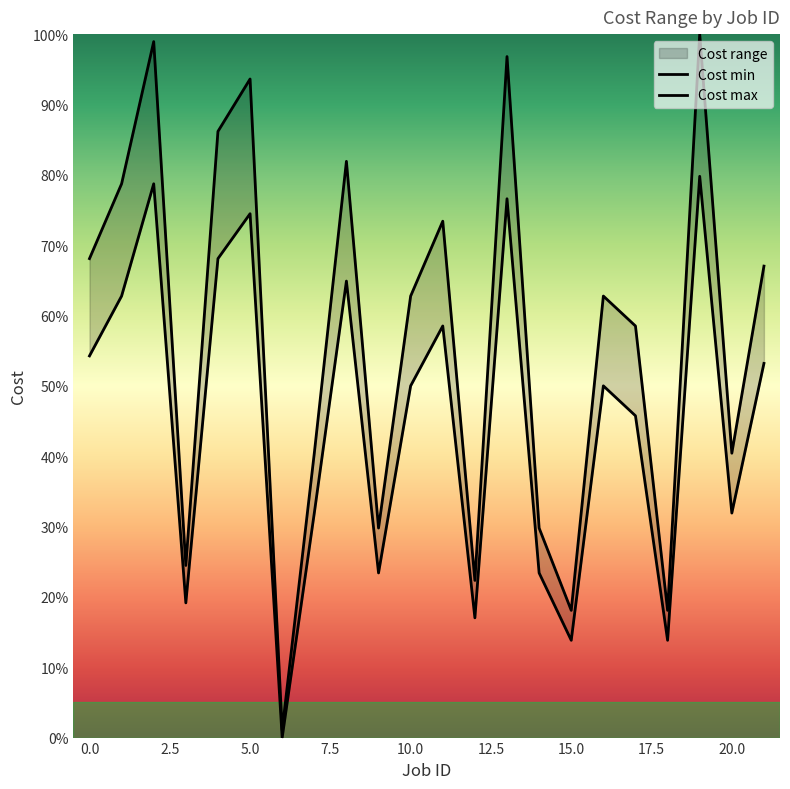

What is the total value across all series at 0?

122.3